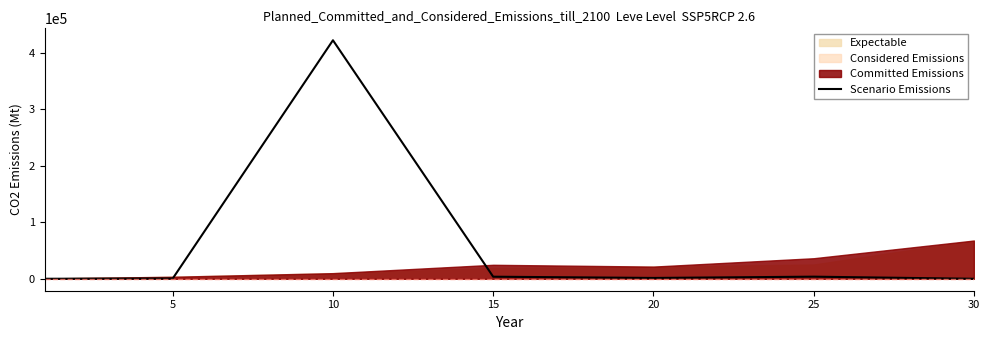

Reading left to right, transcribe all the data shown in this chart.

57.8	462.8	422286.5	3699.8	1501.5	3755.7	0.0